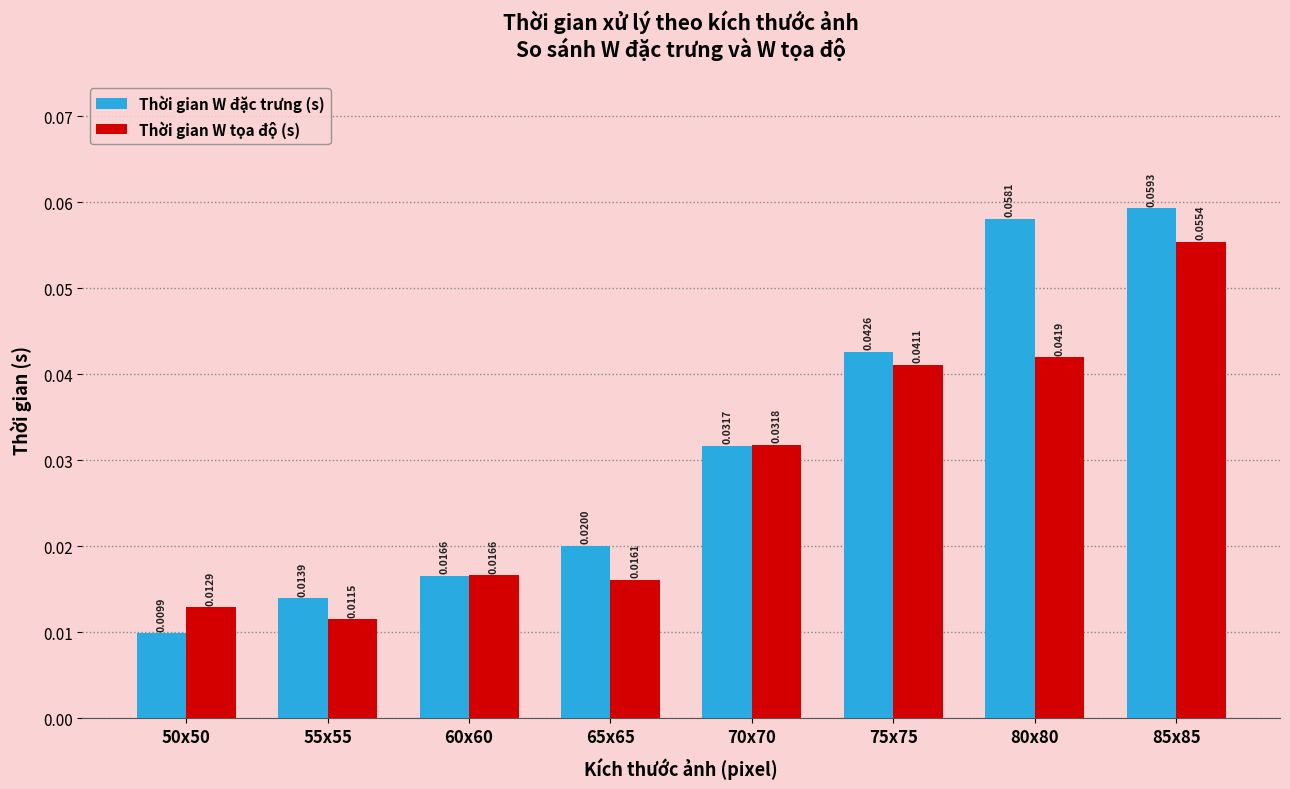

Count the Thời gian W đặc trưng (s) values in the range 0 to 1.

8